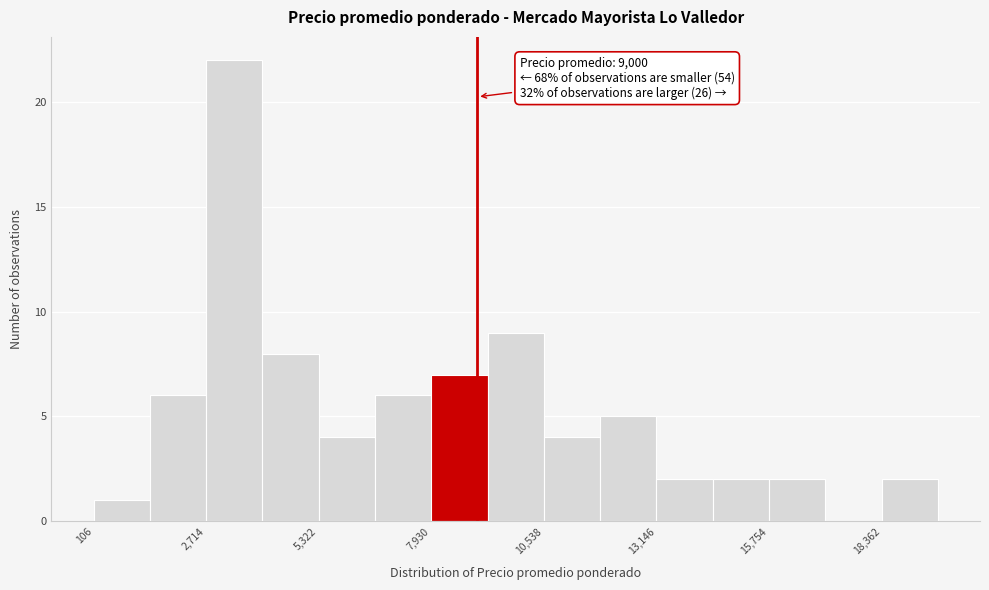

Around what value on the x-axis is the tallest bar? Give the approximate position of its centre, as read against the axis.

3500